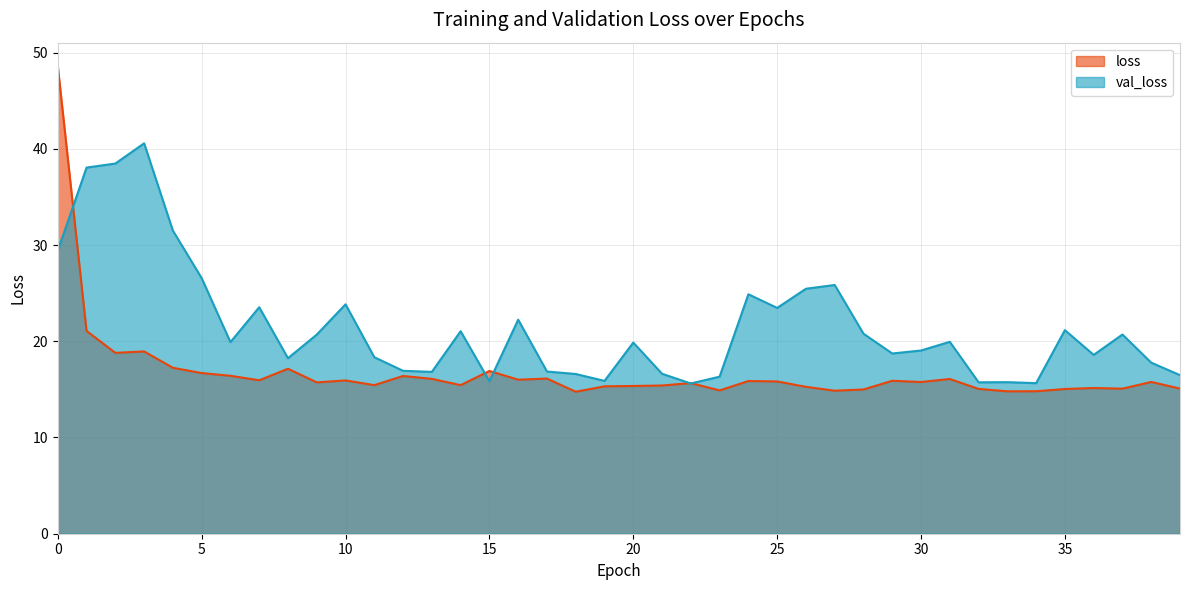

How many data points in val_loss are above 19?

22